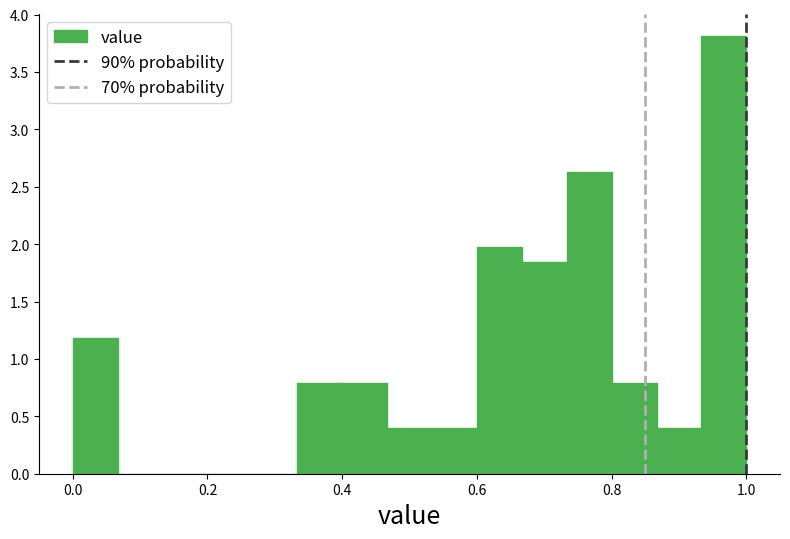

Read against the x-axis, roughly where is the centre of the tallest bar?

0.96